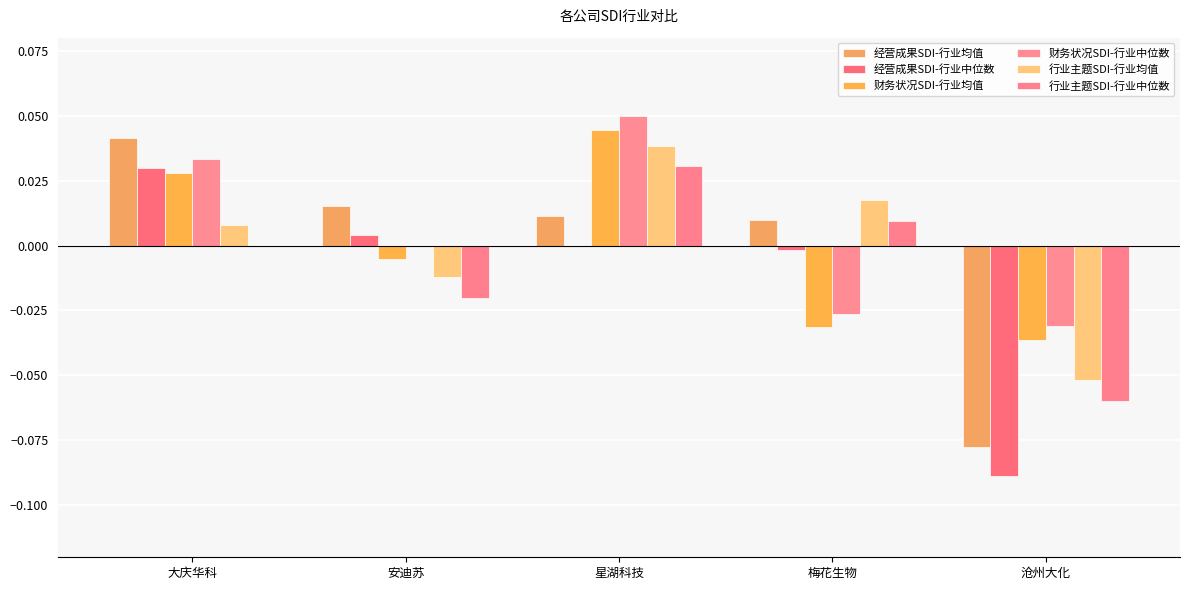

Which category has the highest value in the 经营成果SDI-行业均值 series?

大庆华科